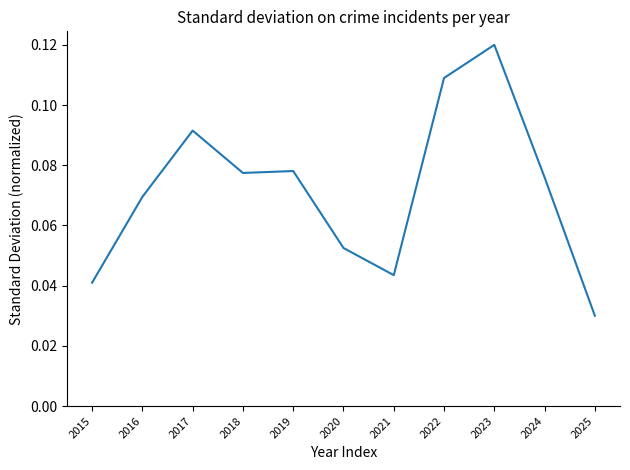

Where is the data nearest to the value 0?

2025